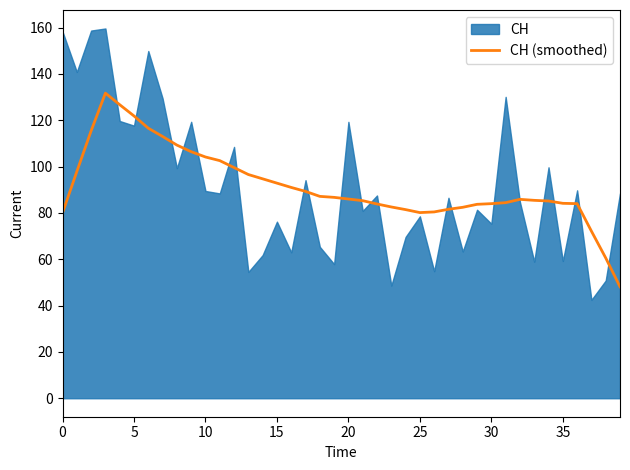

Is it true that CH (smoothed) equals 58.9 at 10?

False